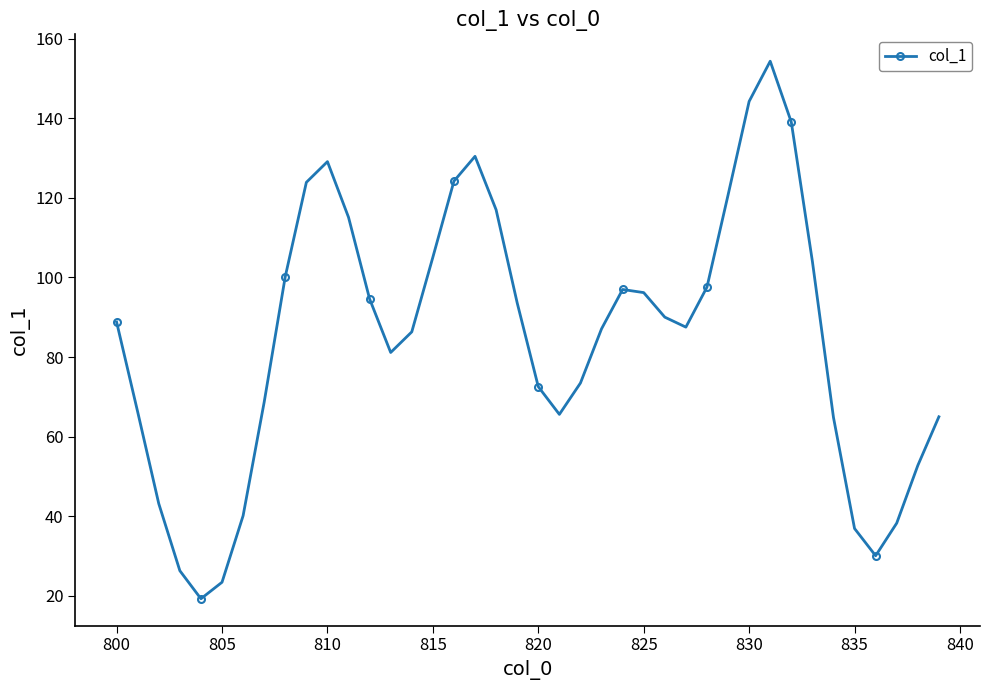

What is the greatest value displayed?

154.3